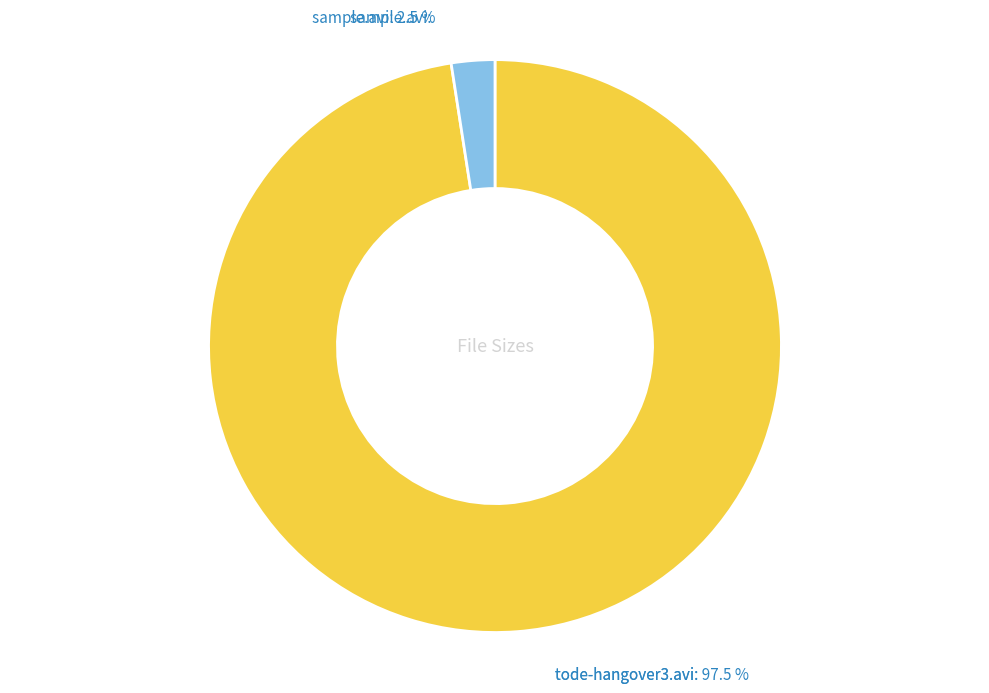

Combined, what portion of the pie is sample.avi and tode-hangover3.avi?

100.0%